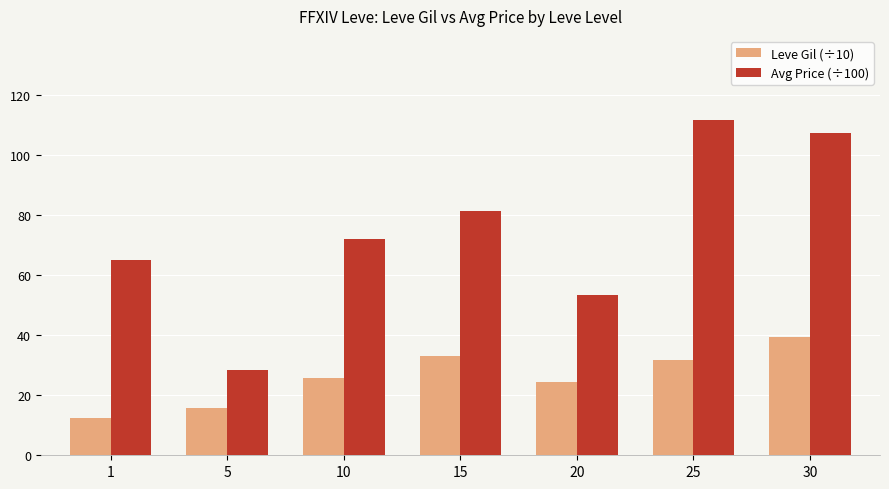

The Leve Gil (÷10) series shows 8.0 at 10. True or false?

False